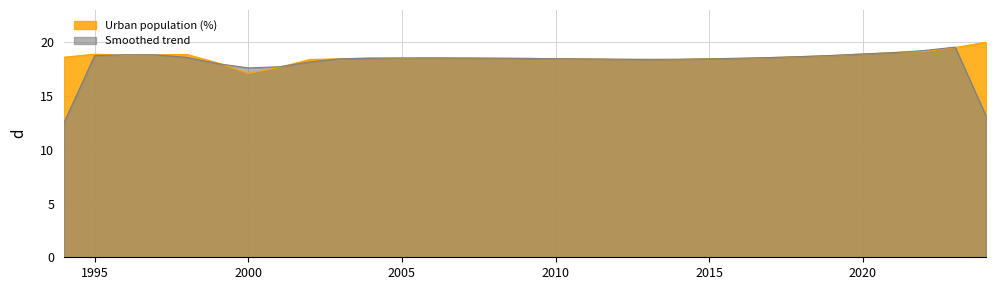

What is the sum of the values at 2019 and 1995?

37.7